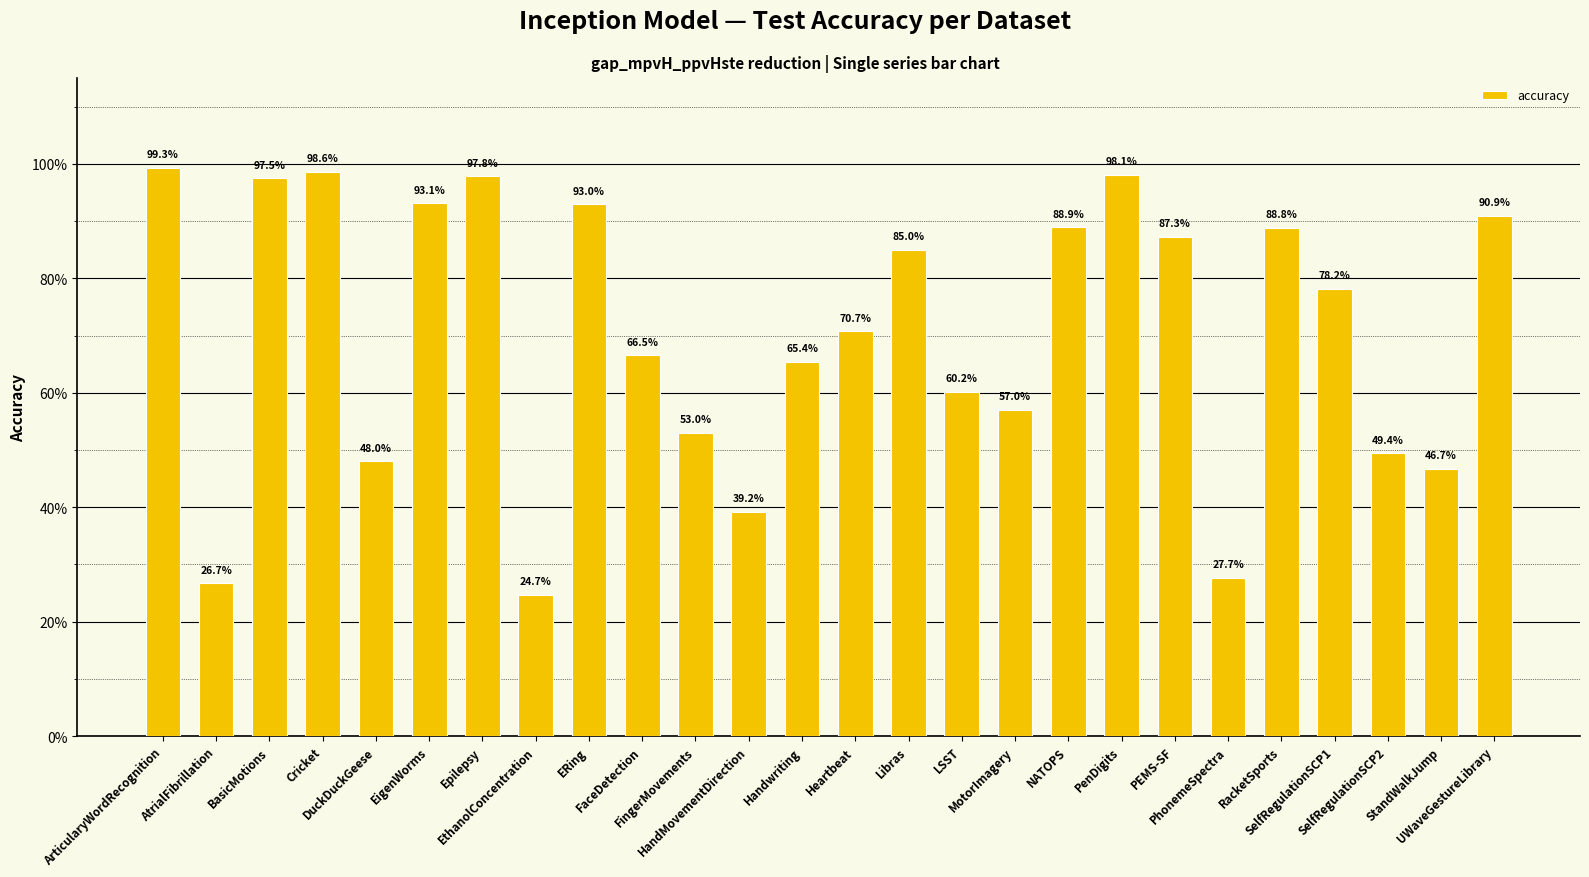

Are the bars horizontal?

No